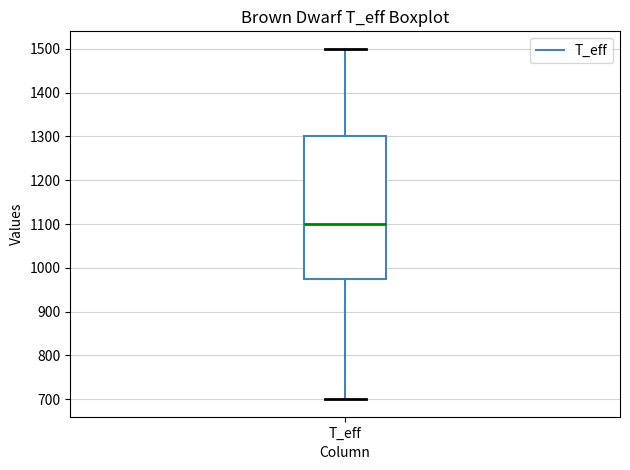

Transcribe this box plot: give where the median line is, the range the box spans, and where the two whiskers end, as read against the y-axis. The values are not printed on the chart, so give them approximately, as read against the axis.

median 1100, box 980 to 1300, whiskers 700 to 1500